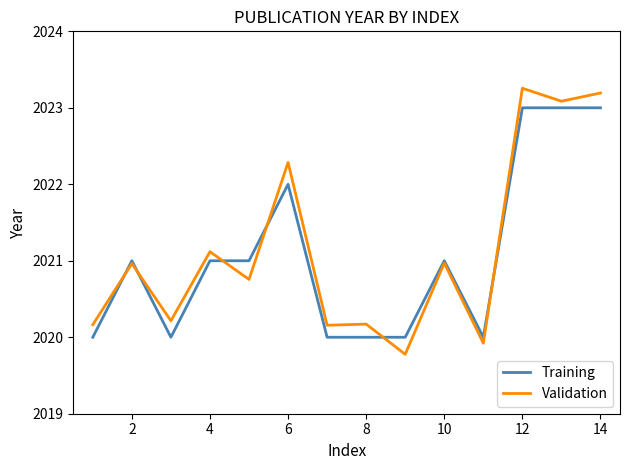

Rank the series by their maximum value, from highest to lowest.

Validation, Training